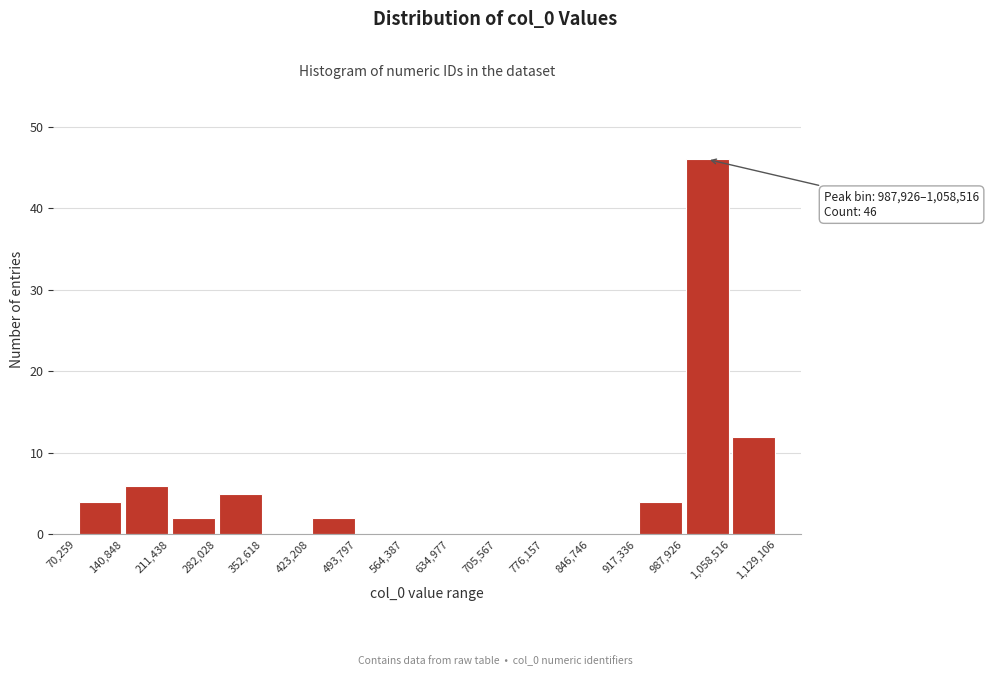

Which range on the x-axis has the tallest bar?

987,926 to 1,058,516